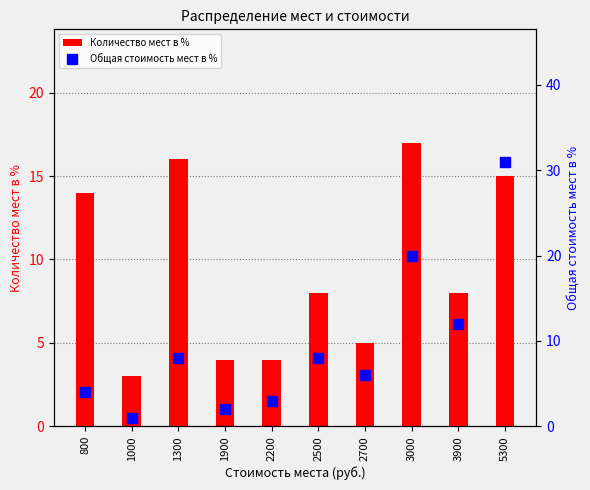

What is the total value across all series at 800?

18